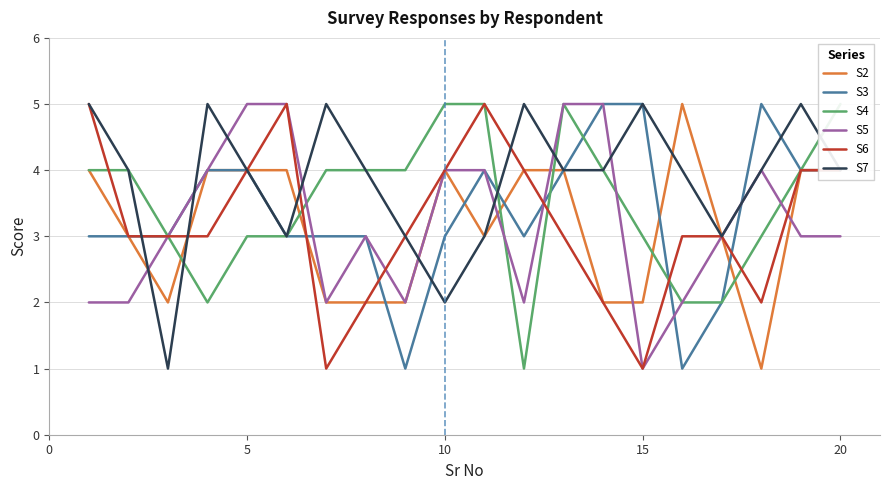

Does the chart display data point markers on the line(s)?

No